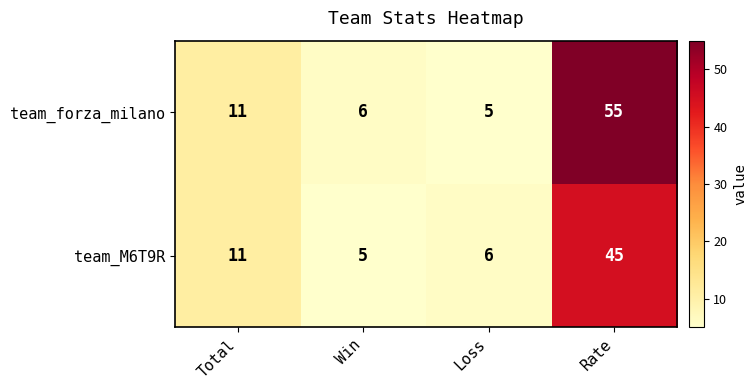

At Rate, list the series in order from smallest to largest.

team_M6T9R, team_forza_milano